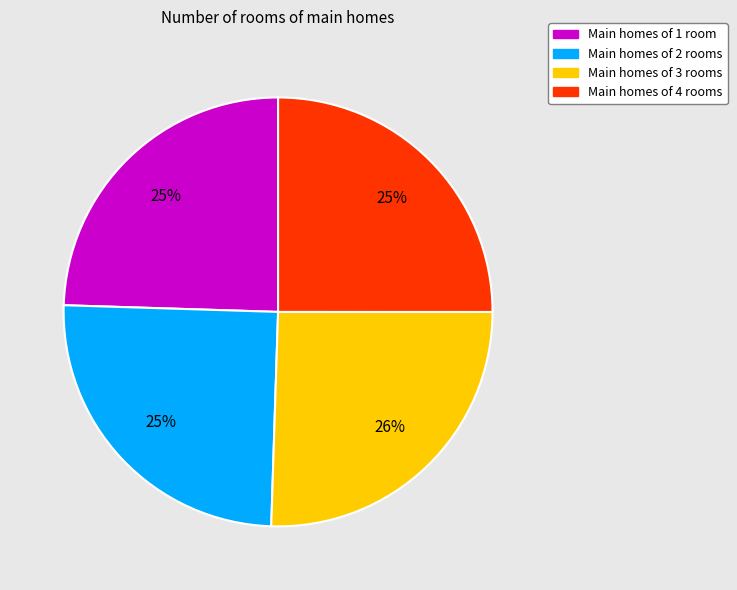

To the nearest percent, what is the average slice percentage?

25%